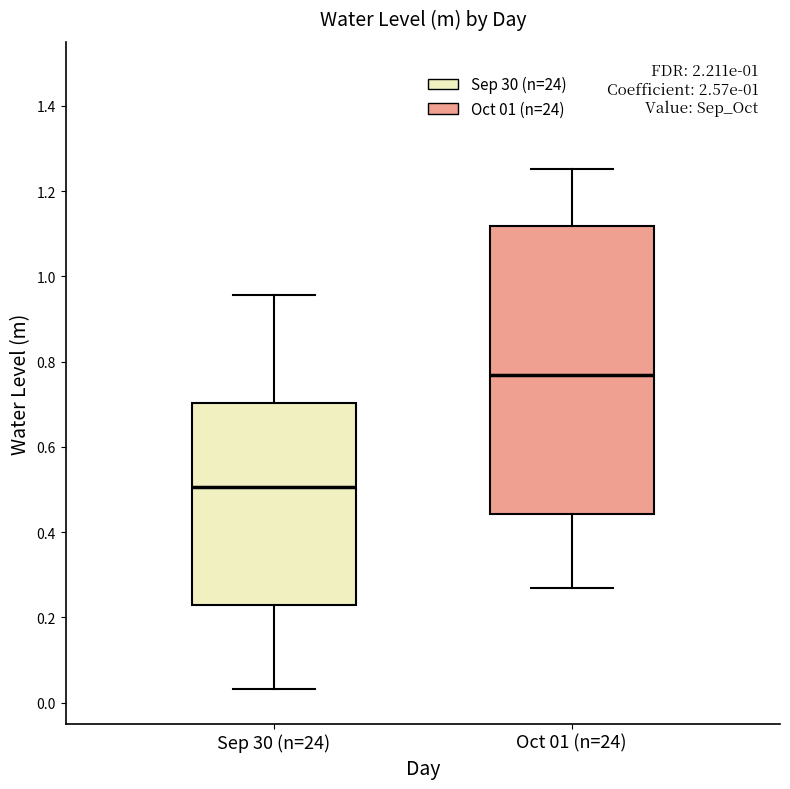

Which box has the lowest median line?

Sep 30 (n=24)